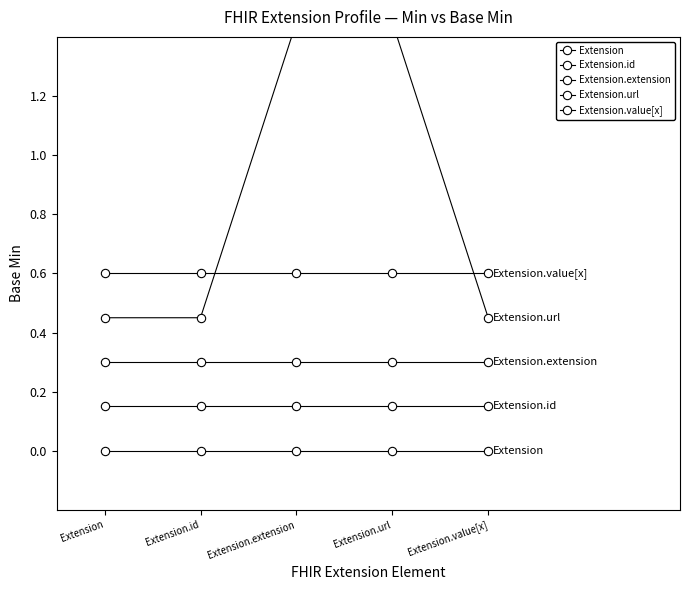

Reading left to right, transcribe all the data shown in this chart.

Extension: Extension=0.0	Extension.id=0.0	Extension.extension=0.0	Extension.url=0.0	Extension.value[x]=0.0
Extension.id: Extension=0.1	Extension.id=0.1	Extension.extension=0.1	Extension.url=0.1	Extension.value[x]=0.1
Extension.extension: Extension=0.3	Extension.id=0.3	Extension.extension=0.3	Extension.url=0.3	Extension.value[x]=0.3
Extension.url: Extension=0.5	Extension.id=0.5	Extension.extension=1.4	Extension.url=1.4	Extension.value[x]=0.5
Extension.value[x]: Extension=0.6	Extension.id=0.6	Extension.extension=0.6	Extension.url=0.6	Extension.value[x]=0.6